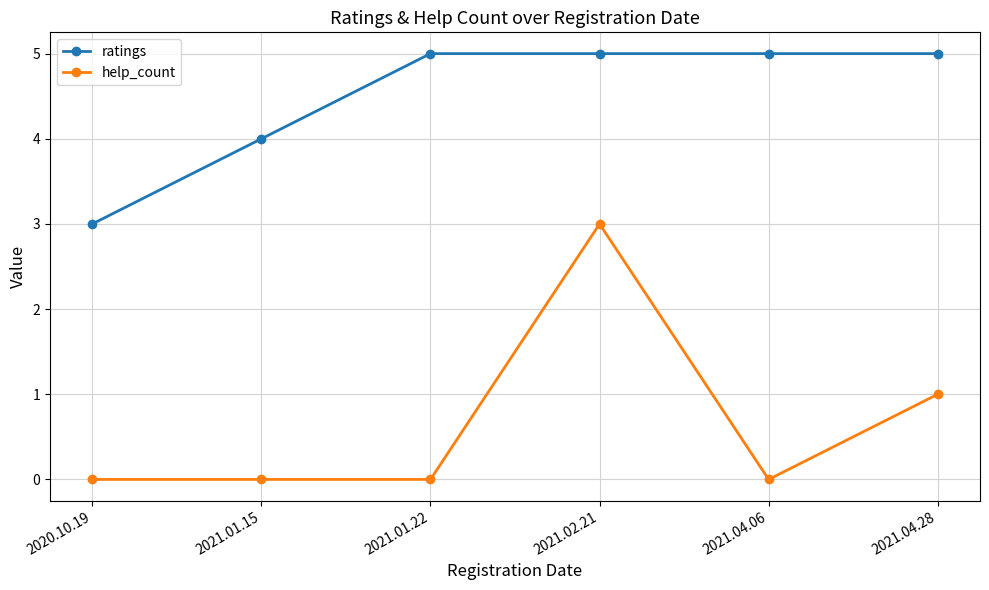

True or false: ratings and help_count cross at least once.

False